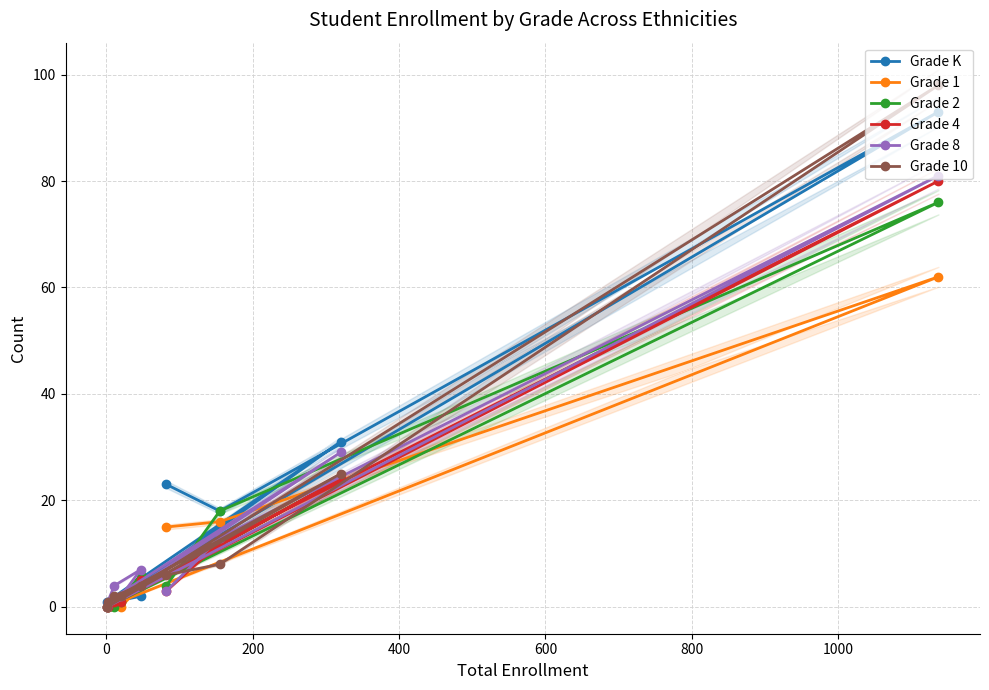

At how many categories does at least one series exceed 11?

4